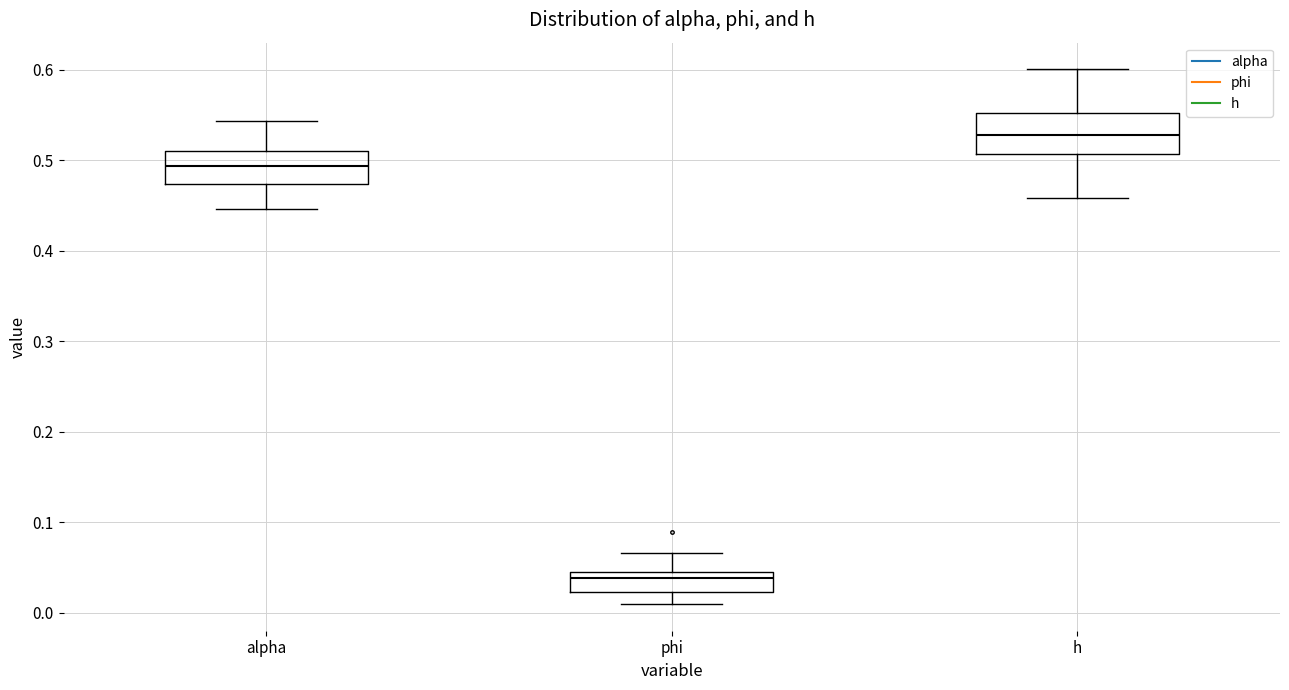

Where does the lower whisker of the box for h end on the y-axis? The values are not printed on the chart, so give them approximately, as read against the axis.

0.46